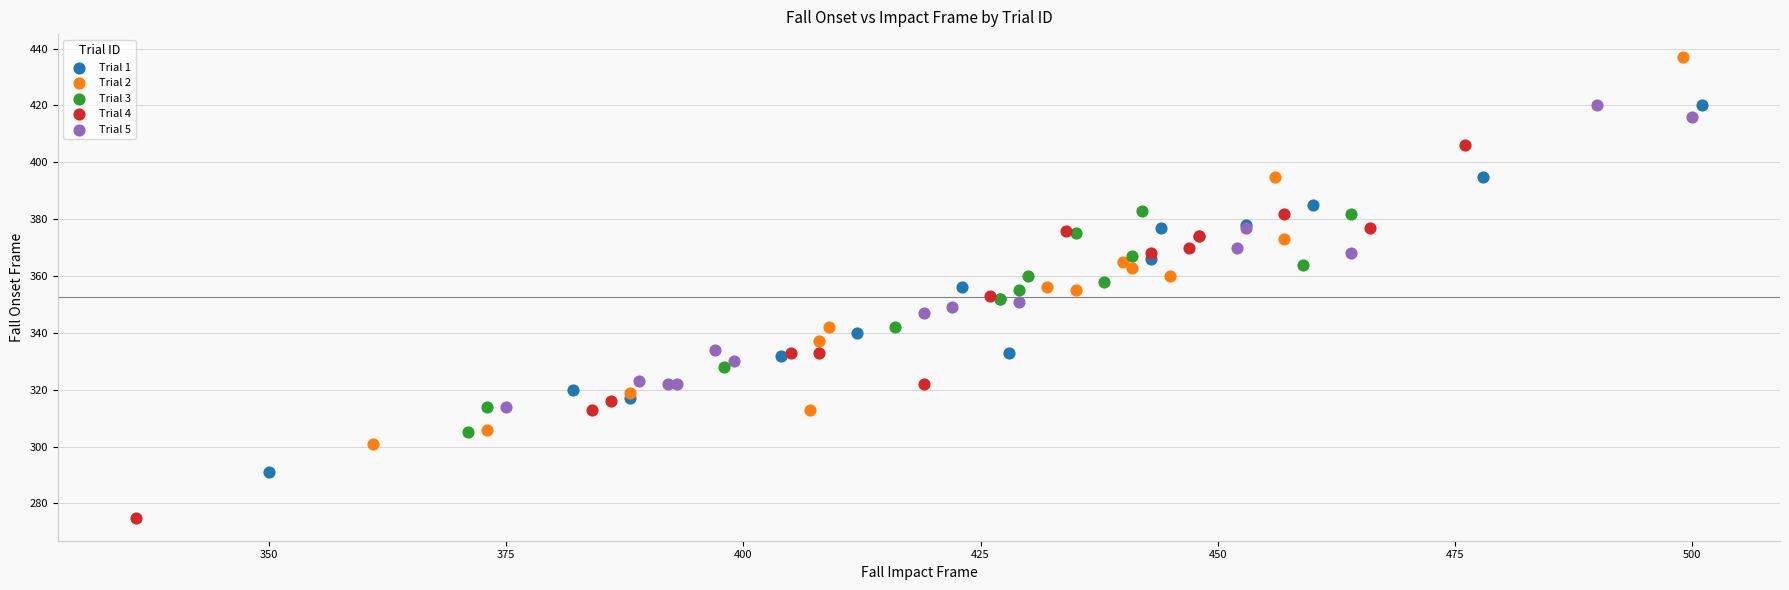

Which series reaches the maximum Y coordinate?

Trial 2